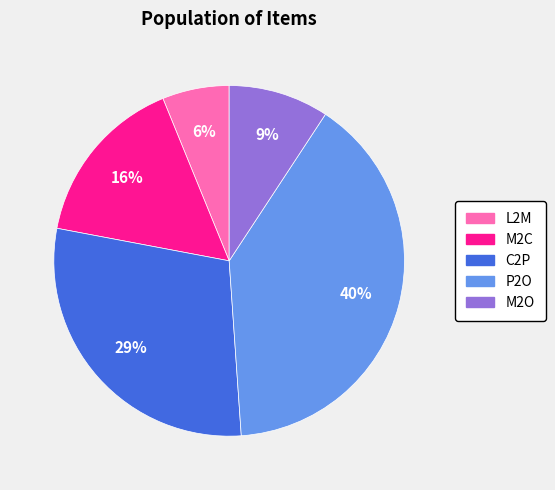

How many slices are in this pie chart?

5